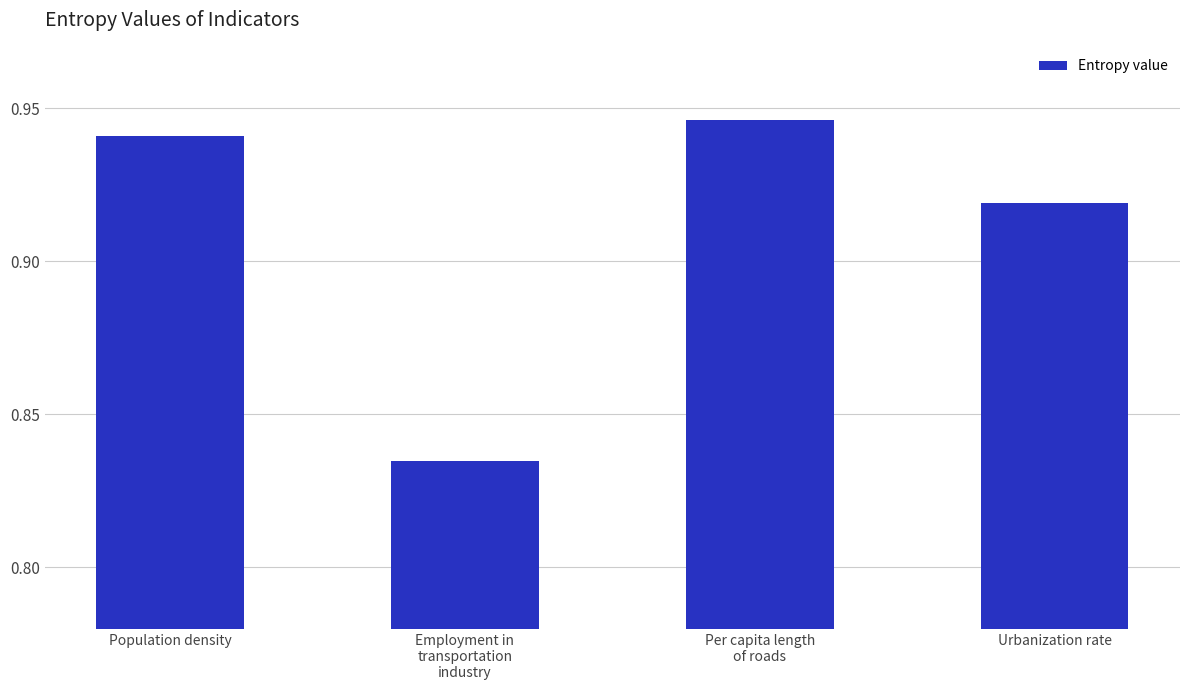

What is the sum of all values?

3.6